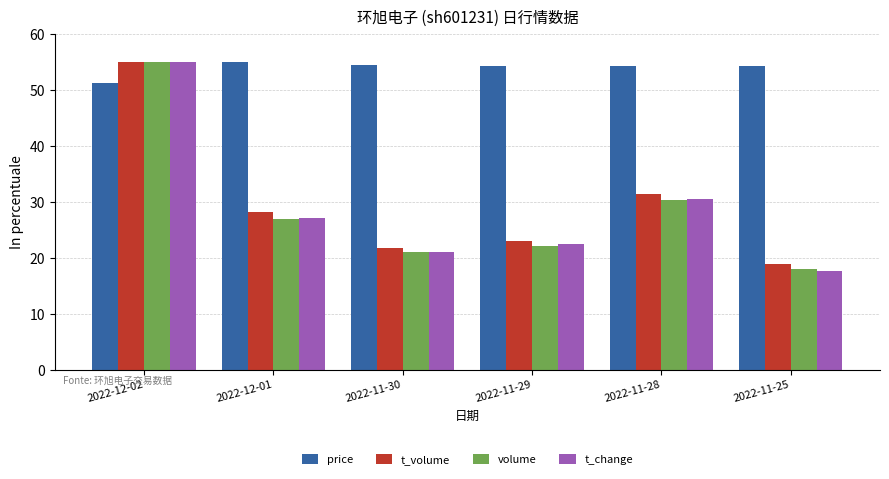

What is the smallest value displayed?

17.7